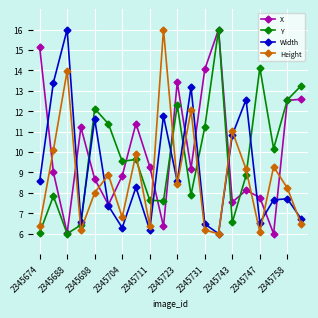

What is the smallest value displayed?

6.0